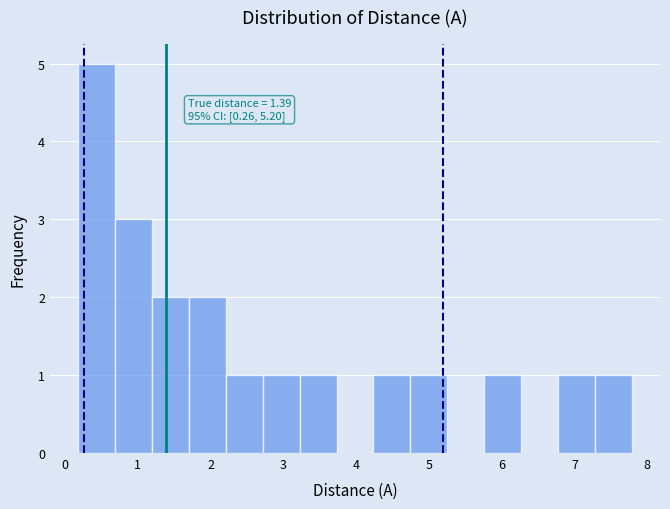

Which range on the x-axis has the tallest bar?

0.2 to 0.7